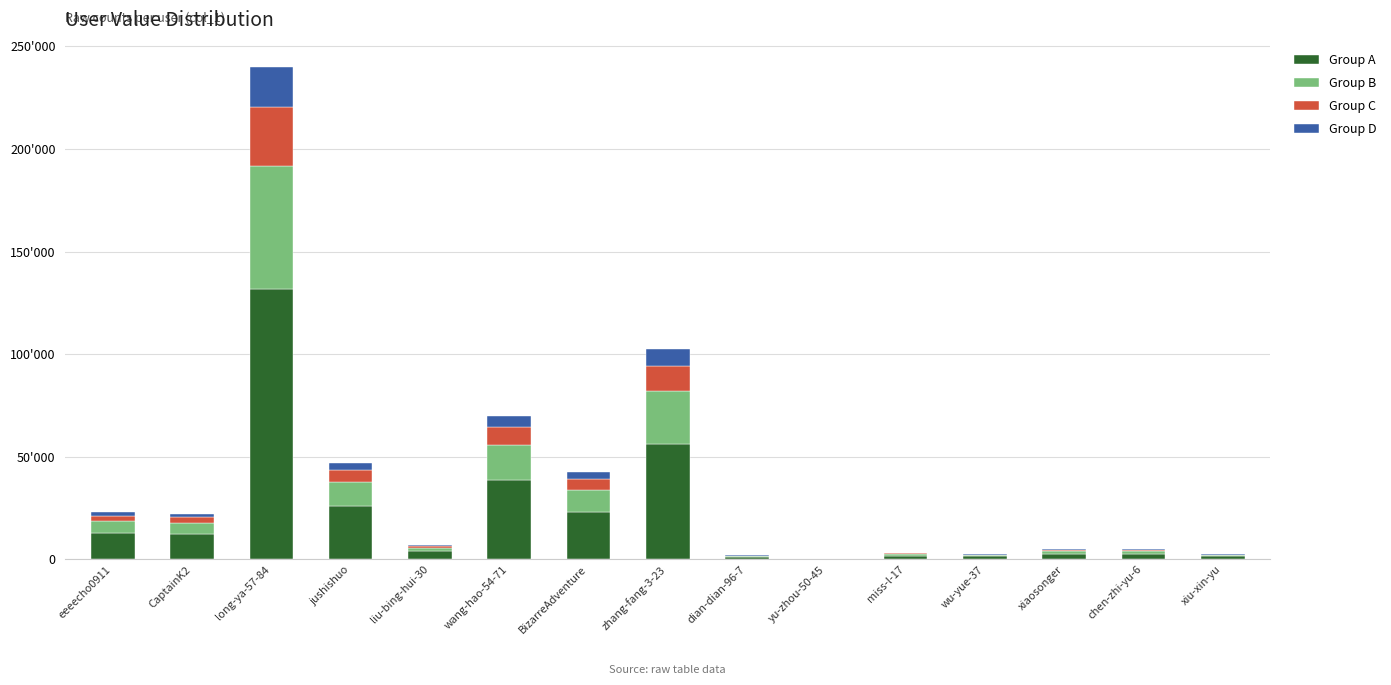

At which label is Group B closest to 29984?

zhang-fang-3-23